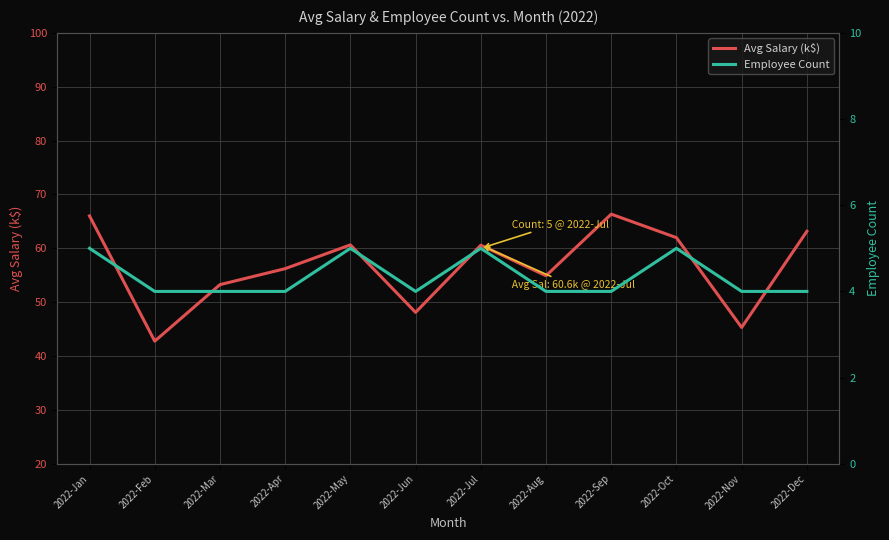

List the labels in order of Employee Count value, largest first.

2022-Jan, 2022-May, 2022-Jul, 2022-Oct, 2022-Feb, 2022-Mar, 2022-Apr, 2022-Jun, 2022-Aug, 2022-Sep, 2022-Nov, 2022-Dec